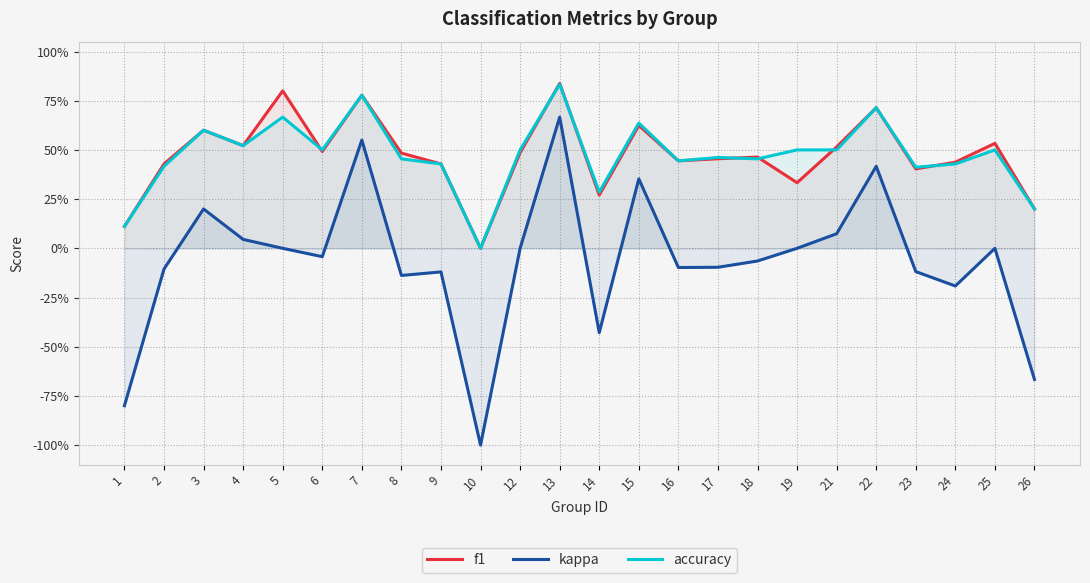

Rank the series by their maximum value, from lowest to highest.

kappa, accuracy, f1